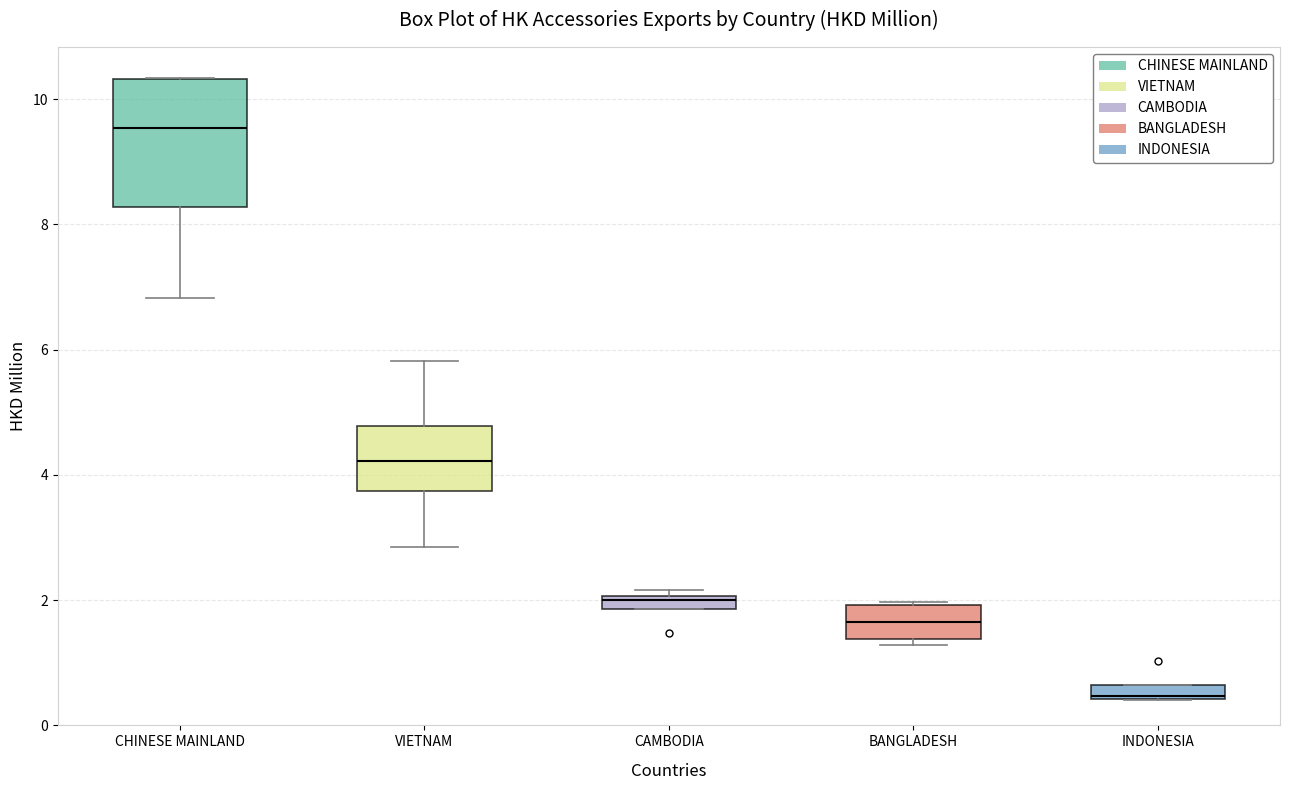

Which box's median line is the lowest?

INDONESIA